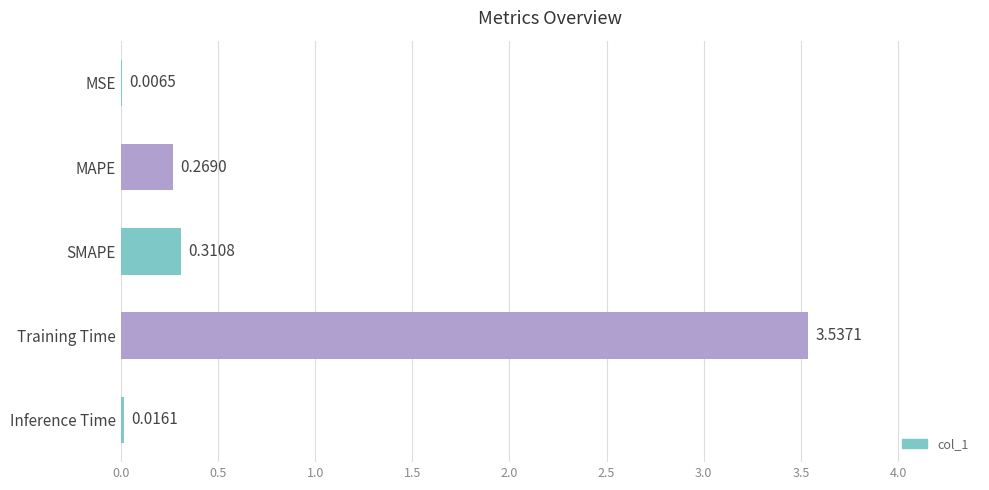

At which category does the chart reach its peak across all series?

Training Time